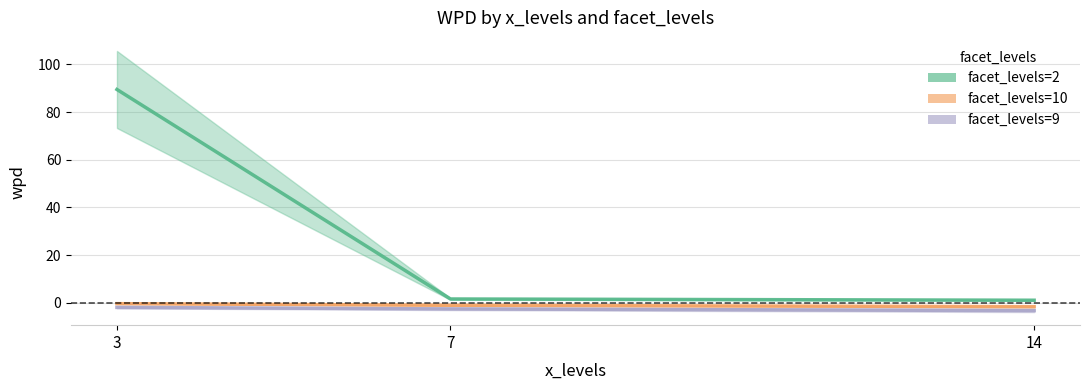

What is the average value of the facet_levels=10 (line) series?

-1.0